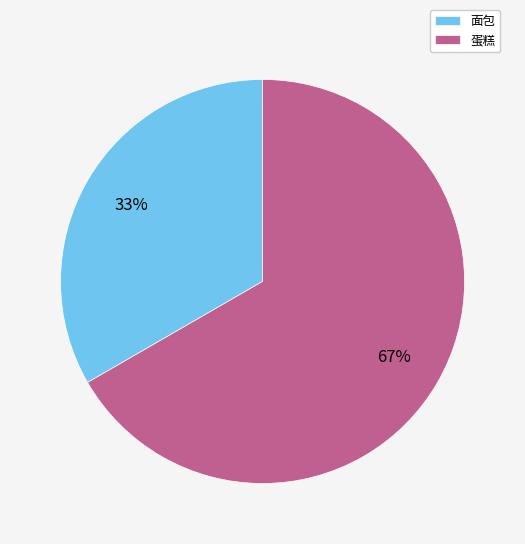

What percentage is the 面包 slice, to the nearest percent?

33%